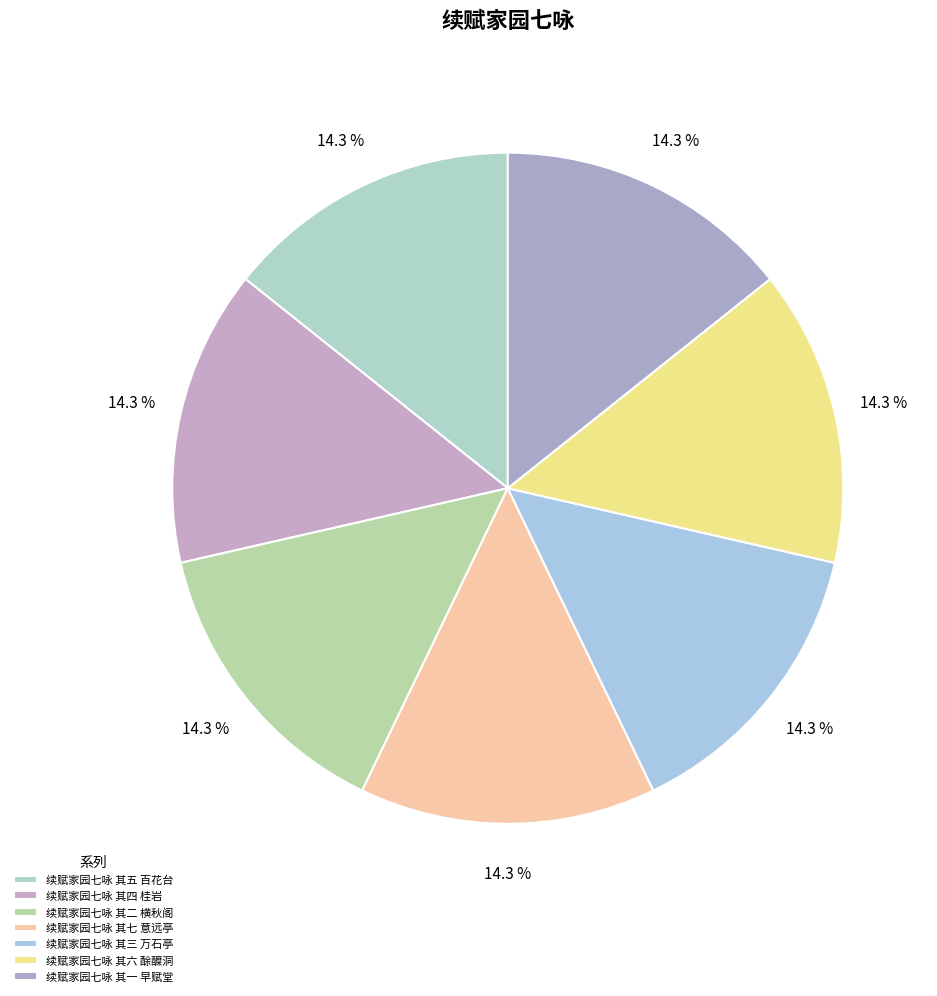

Count the number of slices in the pie.

7